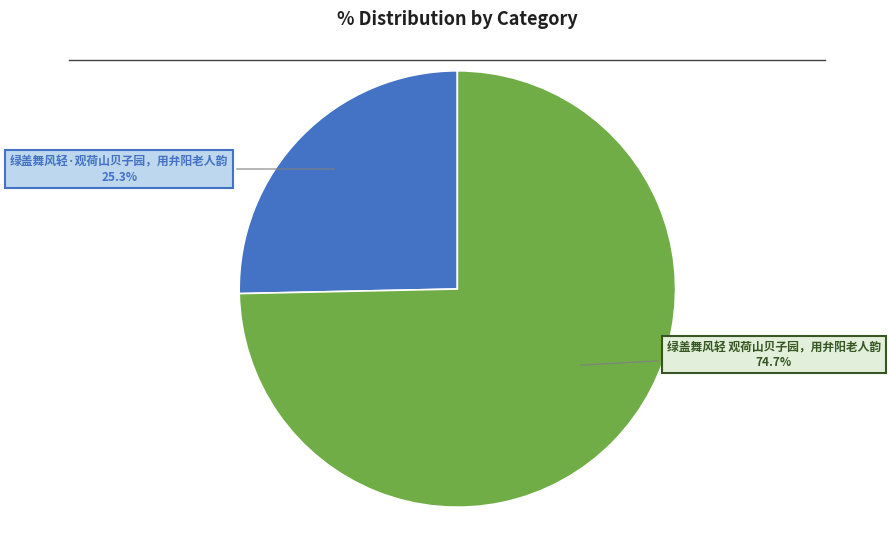

Does any single category account for the majority?

Yes